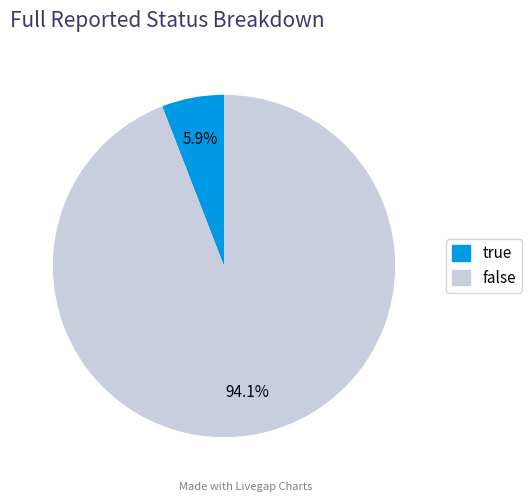

Is there a majority slice in this chart?

Yes